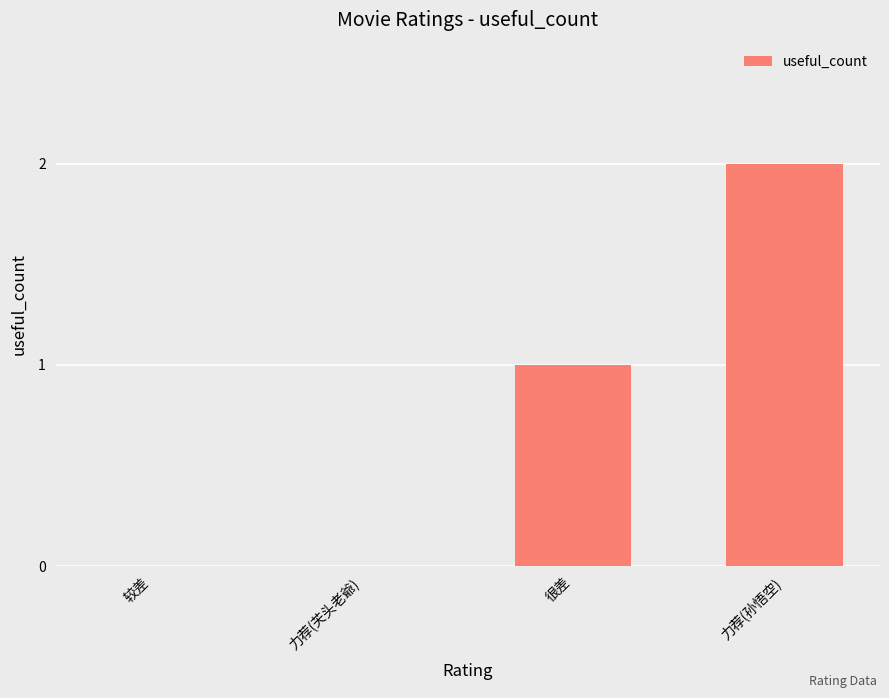

At which category does the chart reach its peak across all series?

力荐(孙悟空)